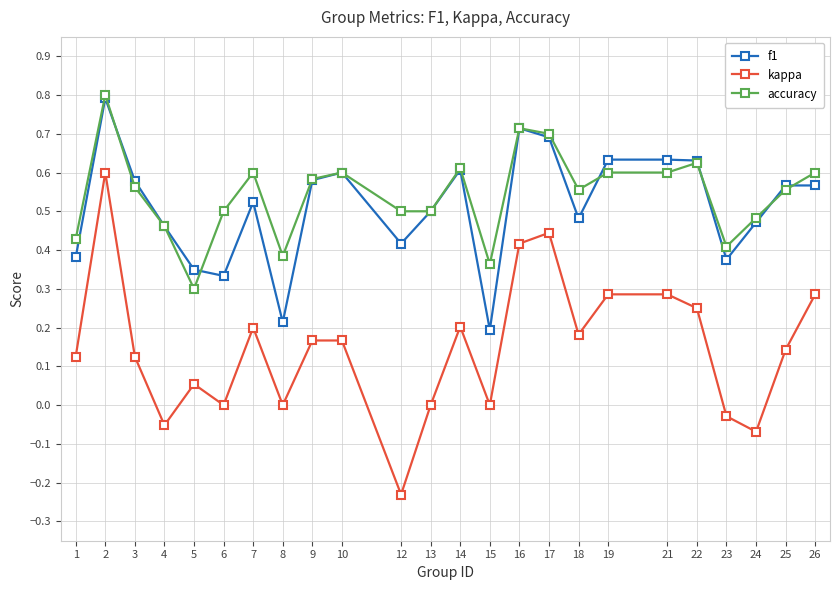

Which label corresponds to the largest value in the chart?

2